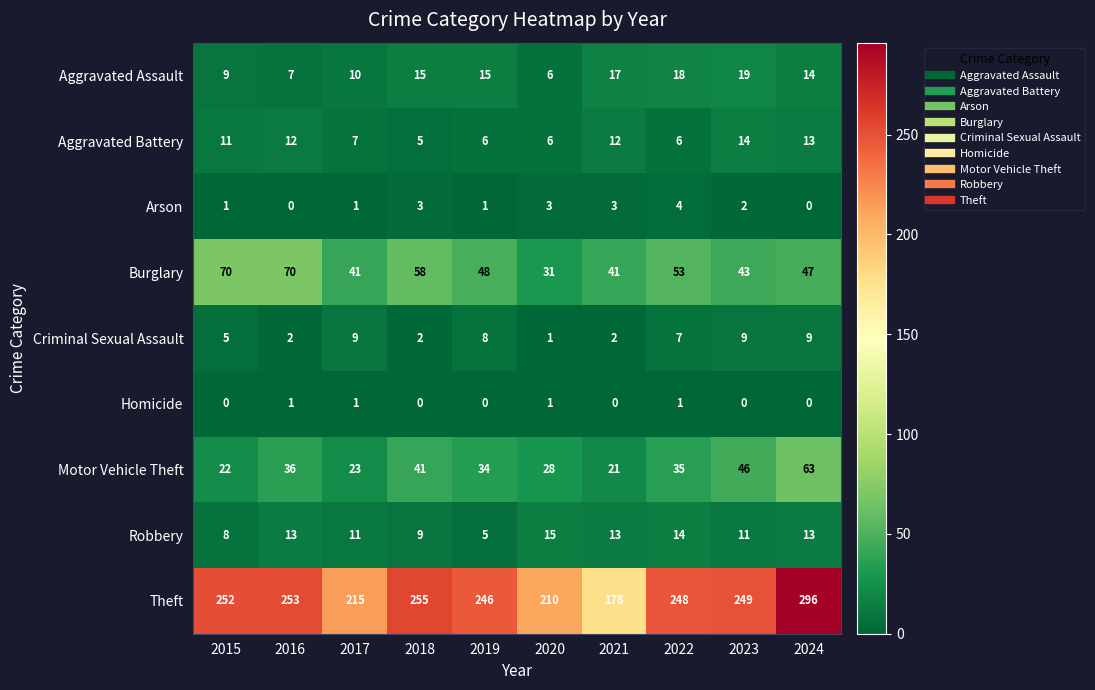

Count the number of data series in this chart.

9